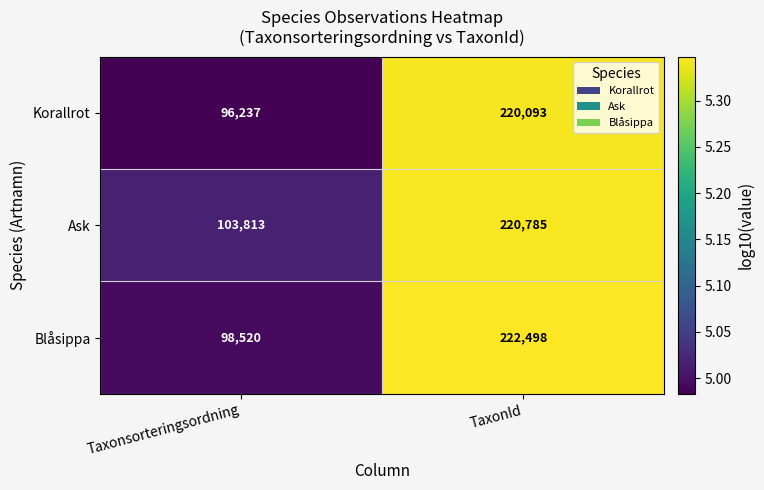

List the series in order of their overall mean, lowest first.

Korallrot, Blåsippa, Ask